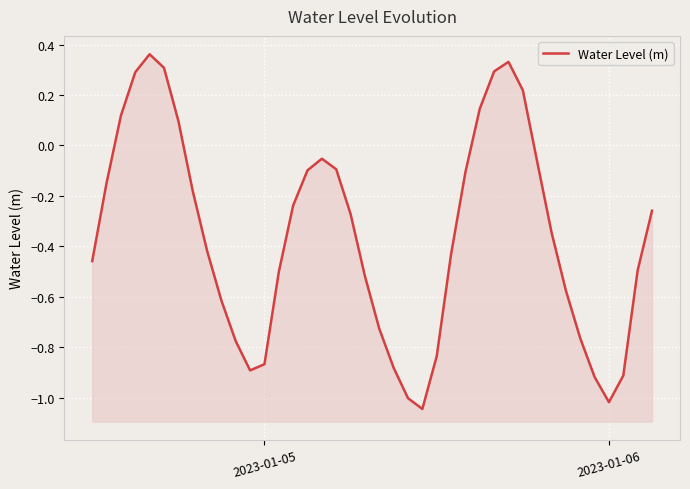

The chart shows a value of -0.3 at 38. True or false?

False